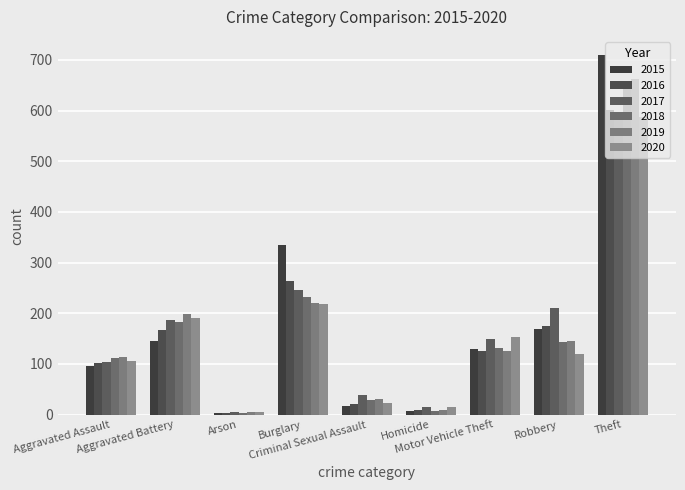

What is the sum of the 2019 values at Arson and Burglary?

226